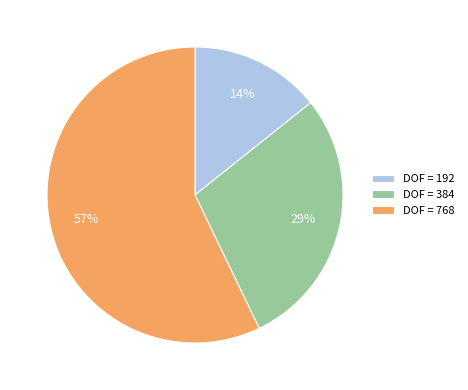

Is there any slice that represents more than half of the pie?

Yes